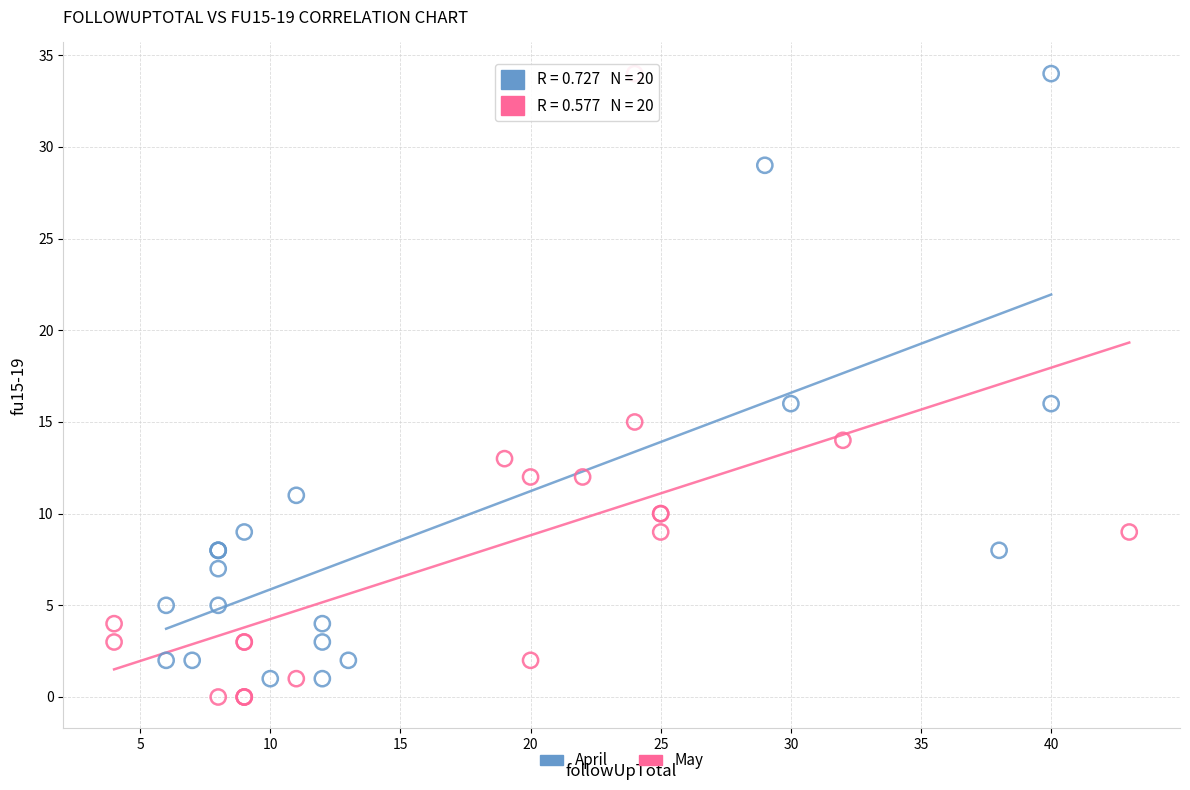

Which series has the widest spread of Y values?

May